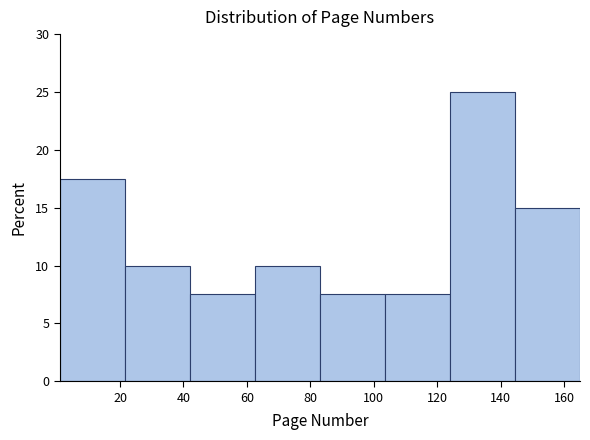

Which range on the x-axis has the tallest bar?

124.0 to 144.5